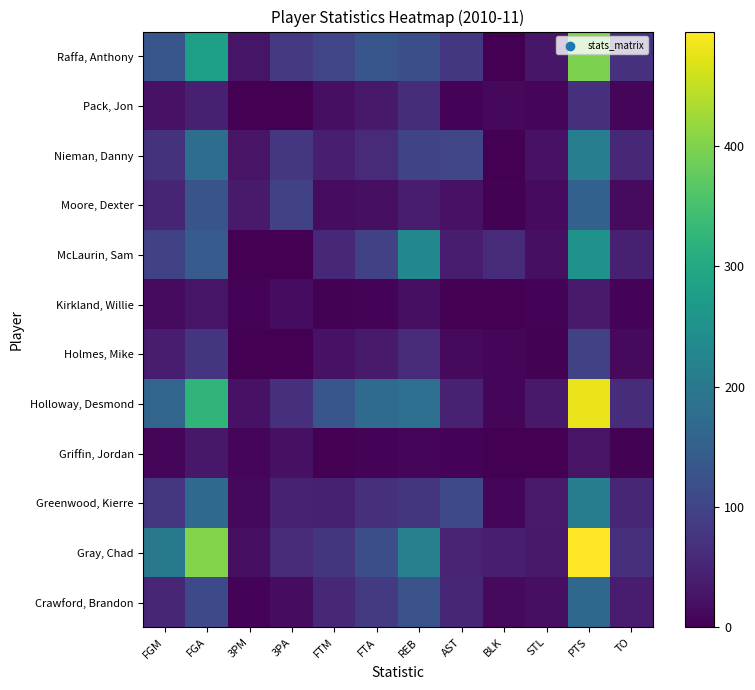

Reading right to left, extract all data points from this chart.

Crawford, Brandon: TO=38	PTS=167	STL=21	BLK=12	AST=53	REB=126	FTA=84	FTM=56	3PA=16	3PM=5	FGA=110	FGM=53
Gray, Chad: TO=67	PTS=495	STL=34	BLK=42	AST=47	REB=215	FTA=119	FTM=77	3PA=59	3PM=18	FGA=403	FGM=200
Greenwood, Kierre: TO=53	PTS=210	STL=36	BLK=9	AST=109	REB=77	FTA=66	FTM=43	3PA=45	3PM=11	FGA=170	FGM=78
Griffin, Jordan: TO=2	PTS=26	STL=1	BLK=0	AST=5	REB=6	FTA=4	FTM=1	3PA=23	3PM=7	FGA=31	FGM=9
Holloway, Desmond: TO=63	PTS=480	STL=34	BLK=9	AST=45	REB=180	FTA=173	FTM=132	3PA=68	3PM=24	FGA=323	FGM=162
Holmes, Mike: TO=13	PTS=98	STL=3	BLK=6	AST=12	REB=59	FTA=36	FTM=24	3PA=0	3PM=0	FGA=77	FGM=37
Kirkland, Willie: TO=5	PTS=36	STL=4	BLK=1	AST=1	REB=18	FTA=5	FTM=3	3PA=16	3PM=5	FGA=29	FGM=14
McLaurin, Sam: TO=44	PTS=252	STL=20	BLK=60	AST=37	REB=232	FTA=98	FTM=58	3PA=0	3PM=0	FGA=143	FGM=97
Moore, Dexter: TO=14	PTS=154	STL=14	BLK=3	AST=24	REB=39	FTA=21	FTM=16	3PA=96	3PM=36	FGA=129	FGM=51
Nieman, Danny: TO=56	PTS=212	STL=24	BLK=1	AST=103	REB=99	FTA=59	FTM=42	3PA=79	3PM=26	FGA=178	FGM=72
Pack, Jon: TO=8	PTS=69	STL=6	BLK=10	AST=5	REB=65	FTA=34	FTM=21	3PA=0	3PM=0	FGA=43	FGM=24
Raffa, Anthony: TO=70	PTS=398	STL=30	BLK=0	AST=80	REB=118	FTA=133	FTM=103	3PA=82	3PM=29	FGA=279	FGM=133